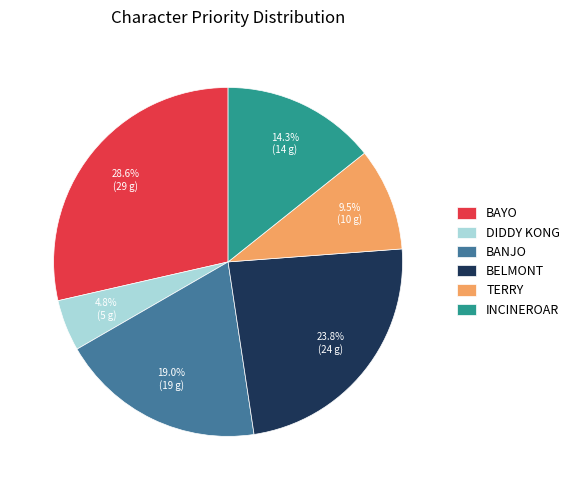

Which has a higher value, BAYO or BELMONT?

BAYO